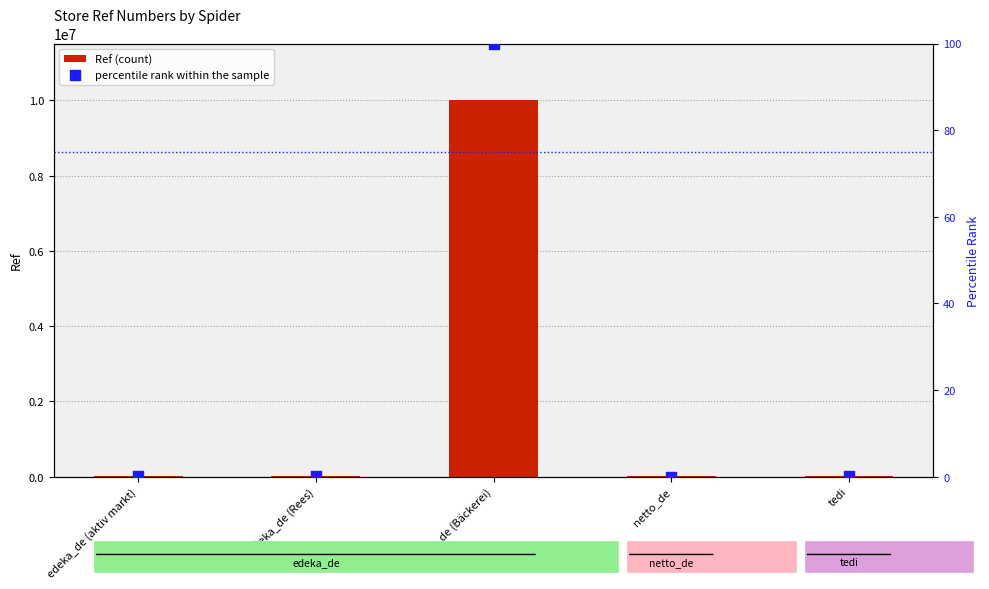

Is the value of percentile rank within the sample at edeka_de (Bäckerei) greater than the value of Ref (count) at netto_de?

No